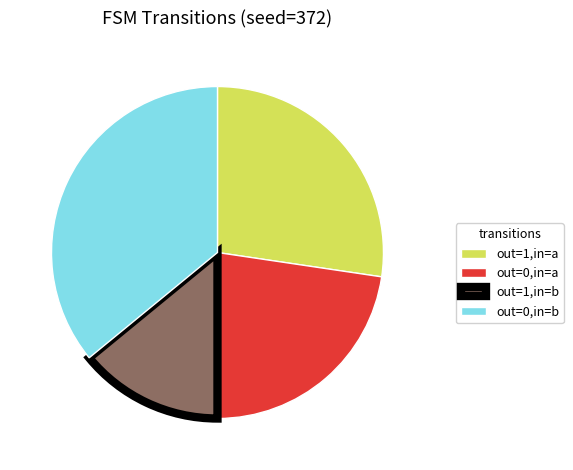

Is out=0,in=b the majority of the pie?

No